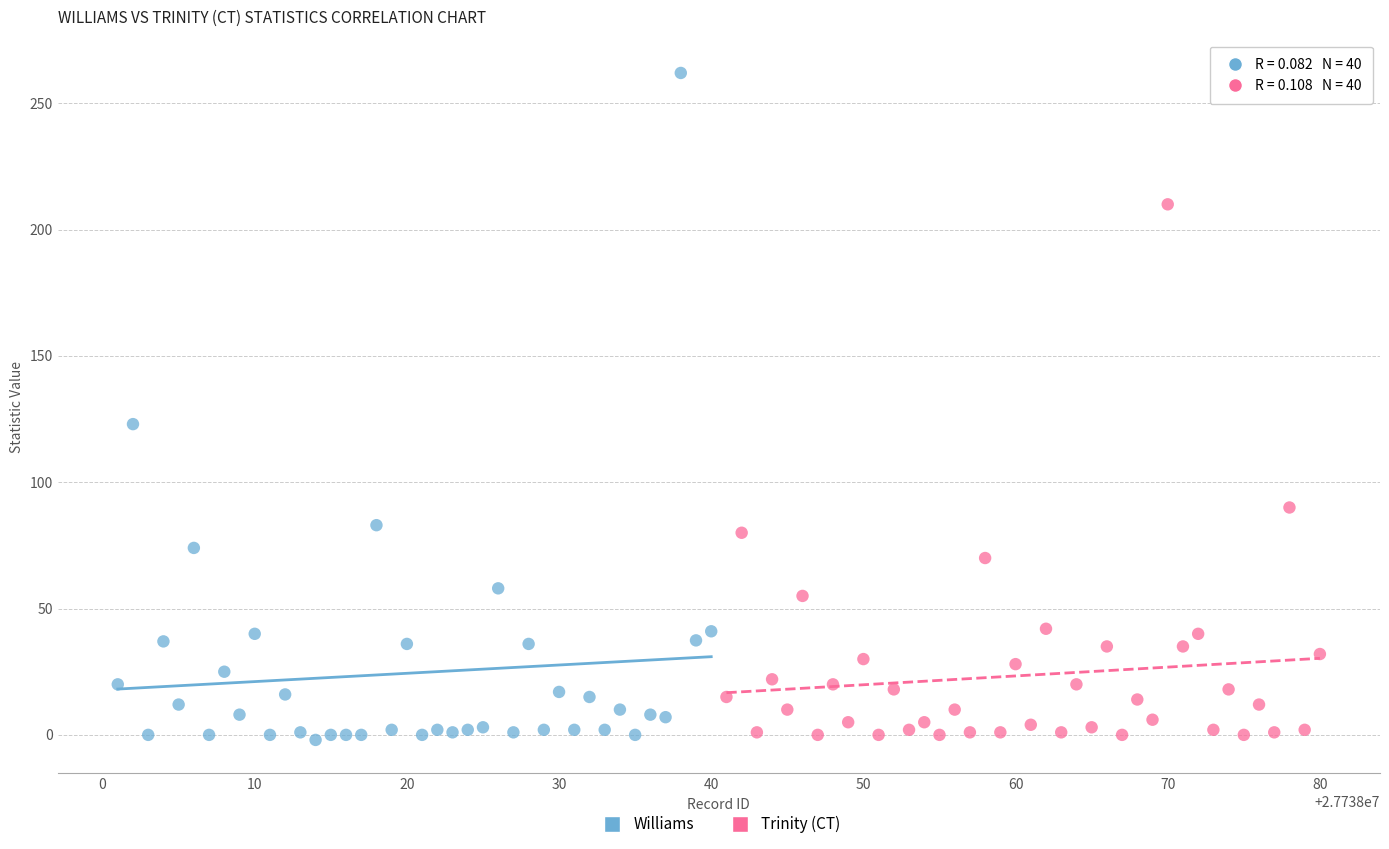

Which series has the largest Y range (max minus min)?

Williams